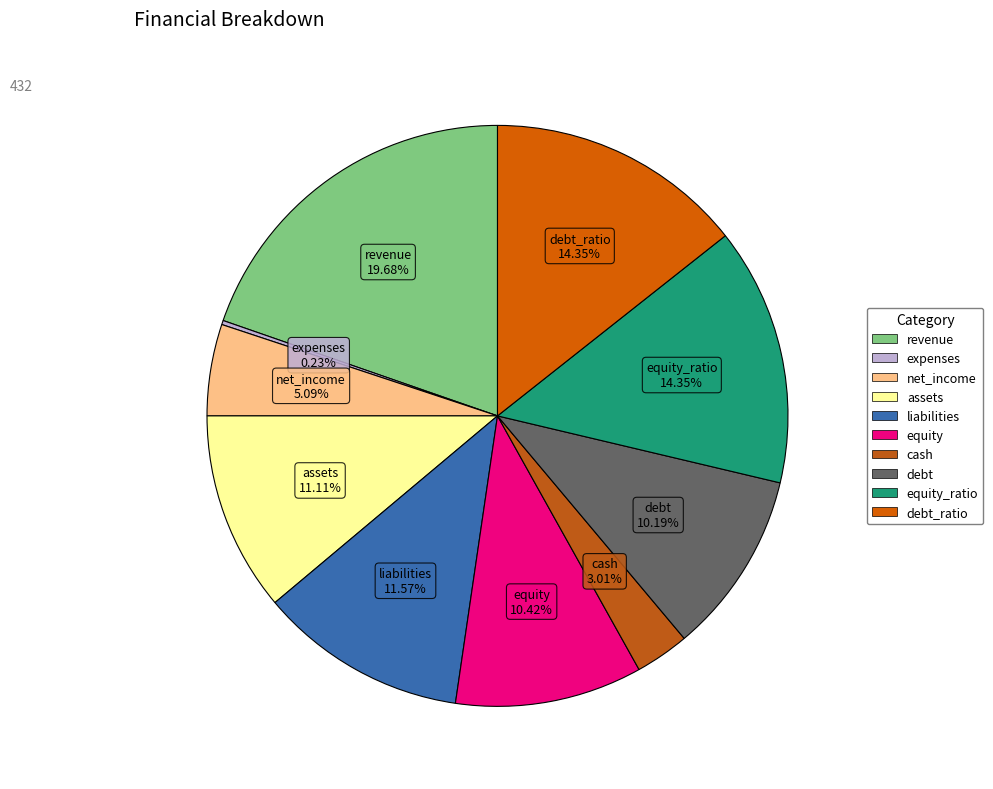

Which slice is the largest?

revenue